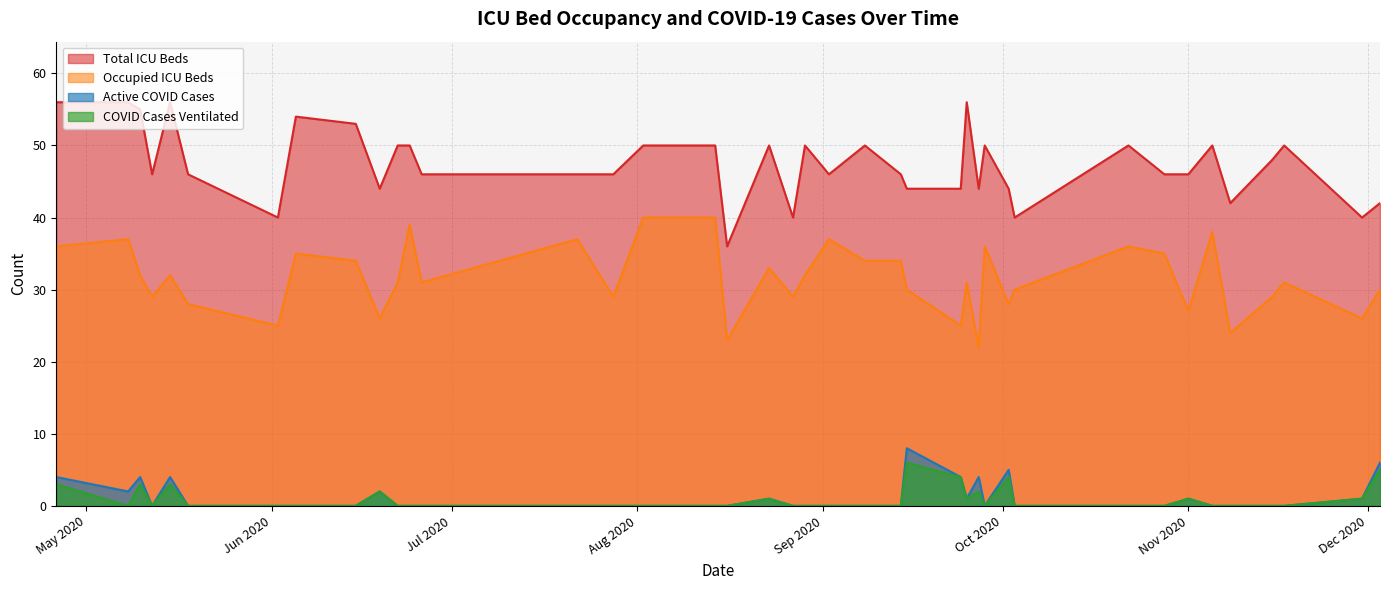

How many values in the betten_belegt series are below 31?

17